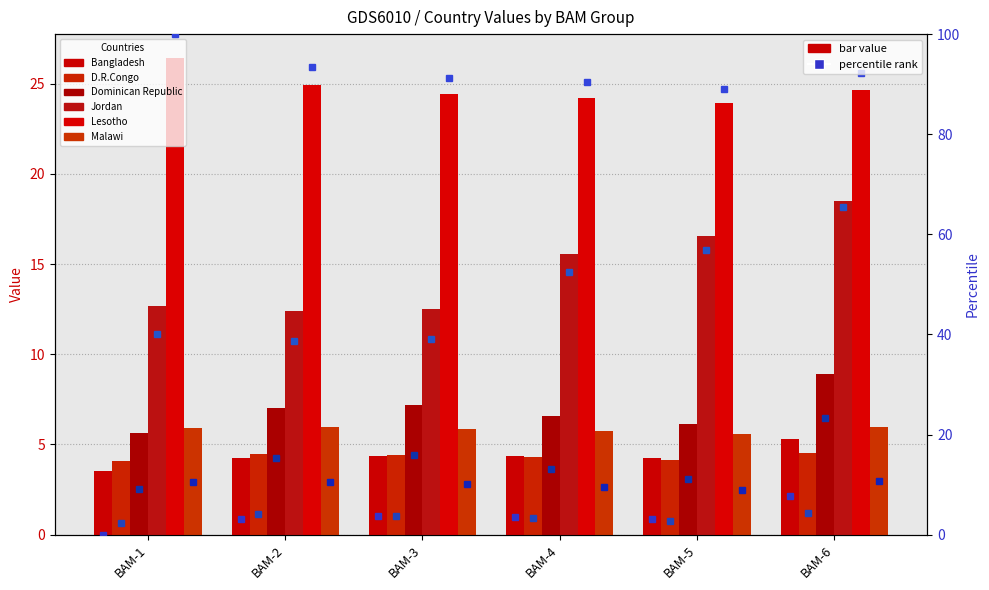

At BAM-1, list the series in order from largest to smallest.

Lesotho, Jordan, Malawi, Dominican Republic, D.R.Congo, Bangladesh